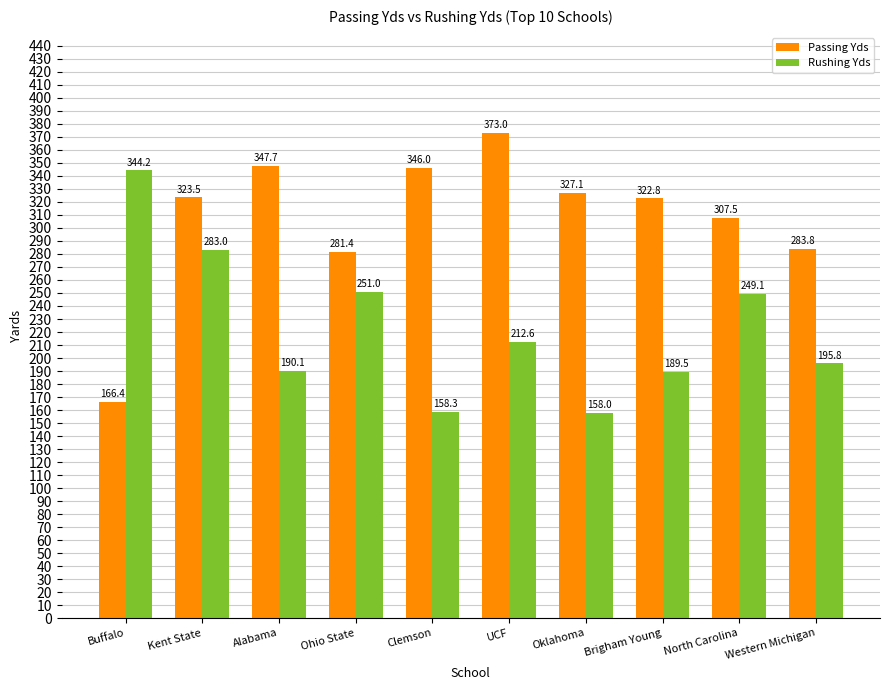

At which category is the sum across all series the highest?

Kent State